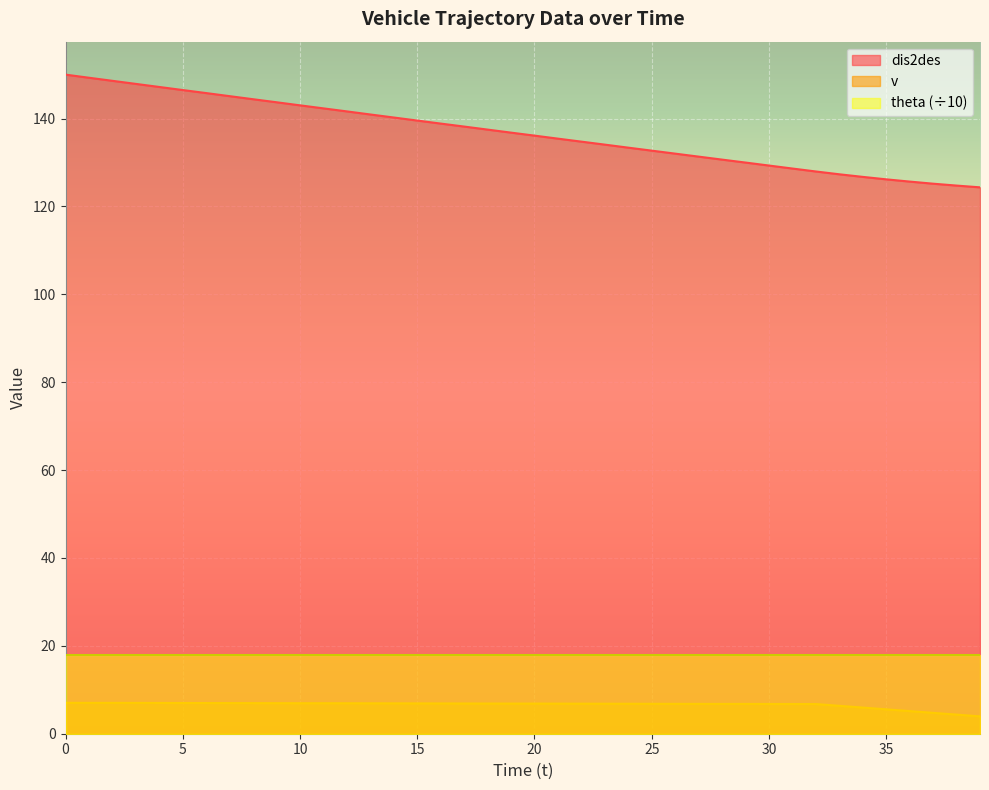

How many categories are shown in the chart?

40